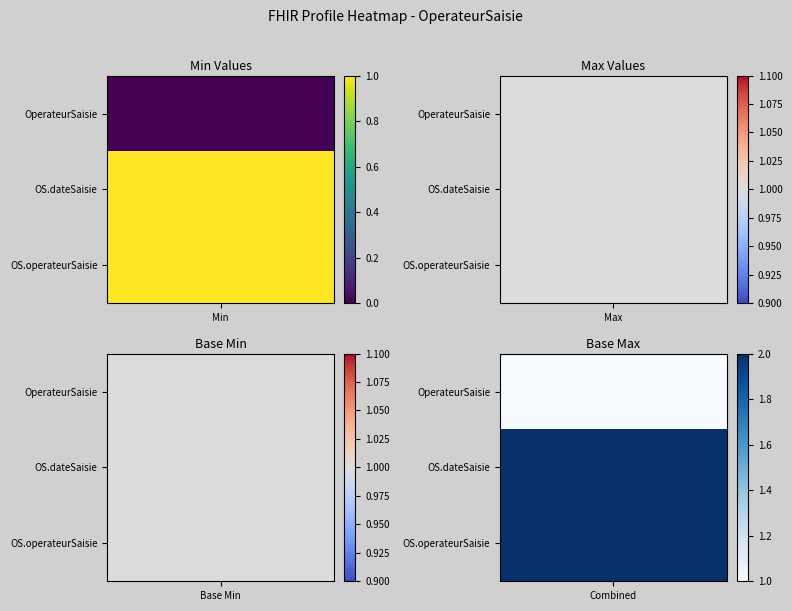

The value of OperateurSaisie.operateurSaisie at Min is 1. True or false?

True